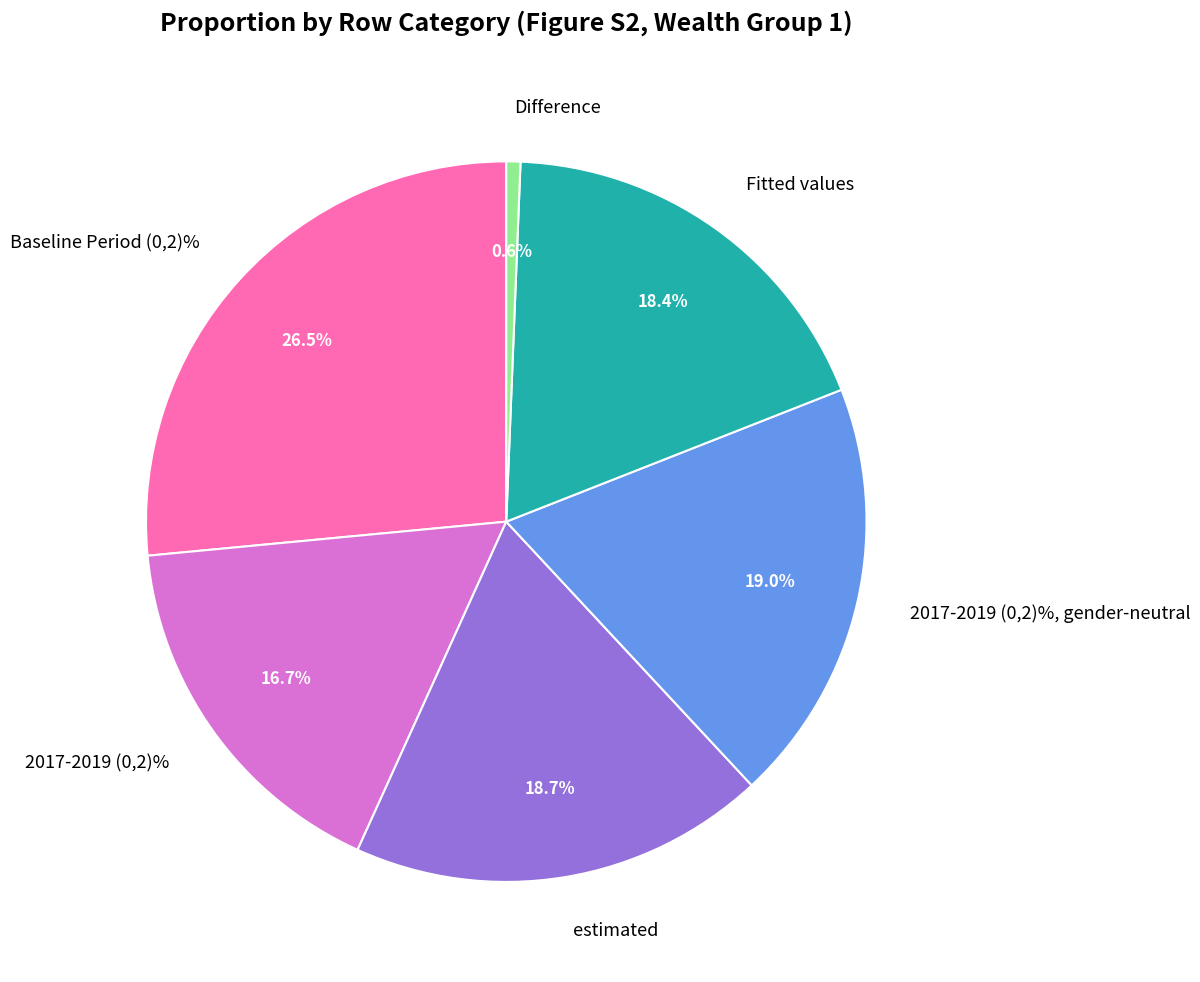

How many slices are in this pie chart?

6